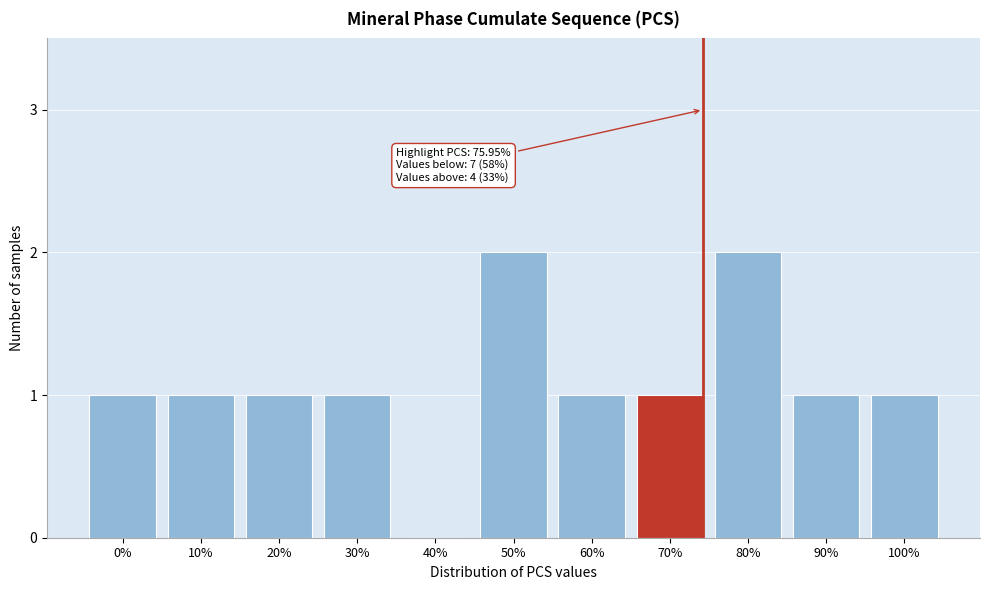

Reading right to left, list all the values displayed in this chart.

100%=1	90%=1	80%=2	70%=1	60%=1	50%=2	40%=0	30%=1	20%=1	10%=1	0%=1